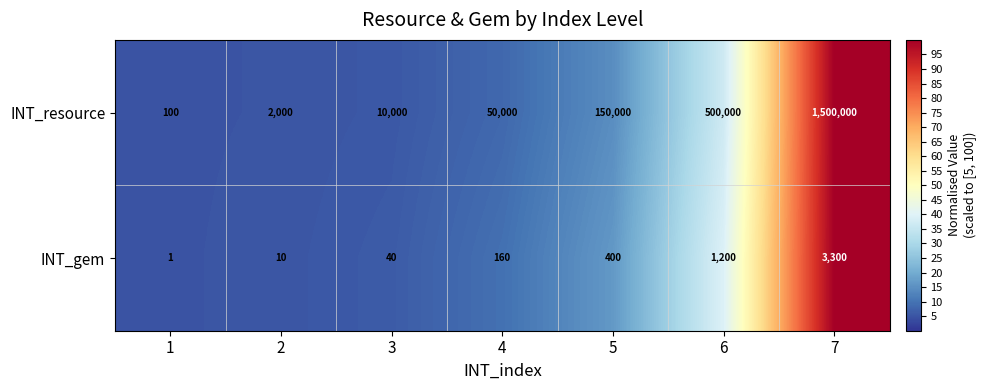

How many categories are shown in the chart?

7